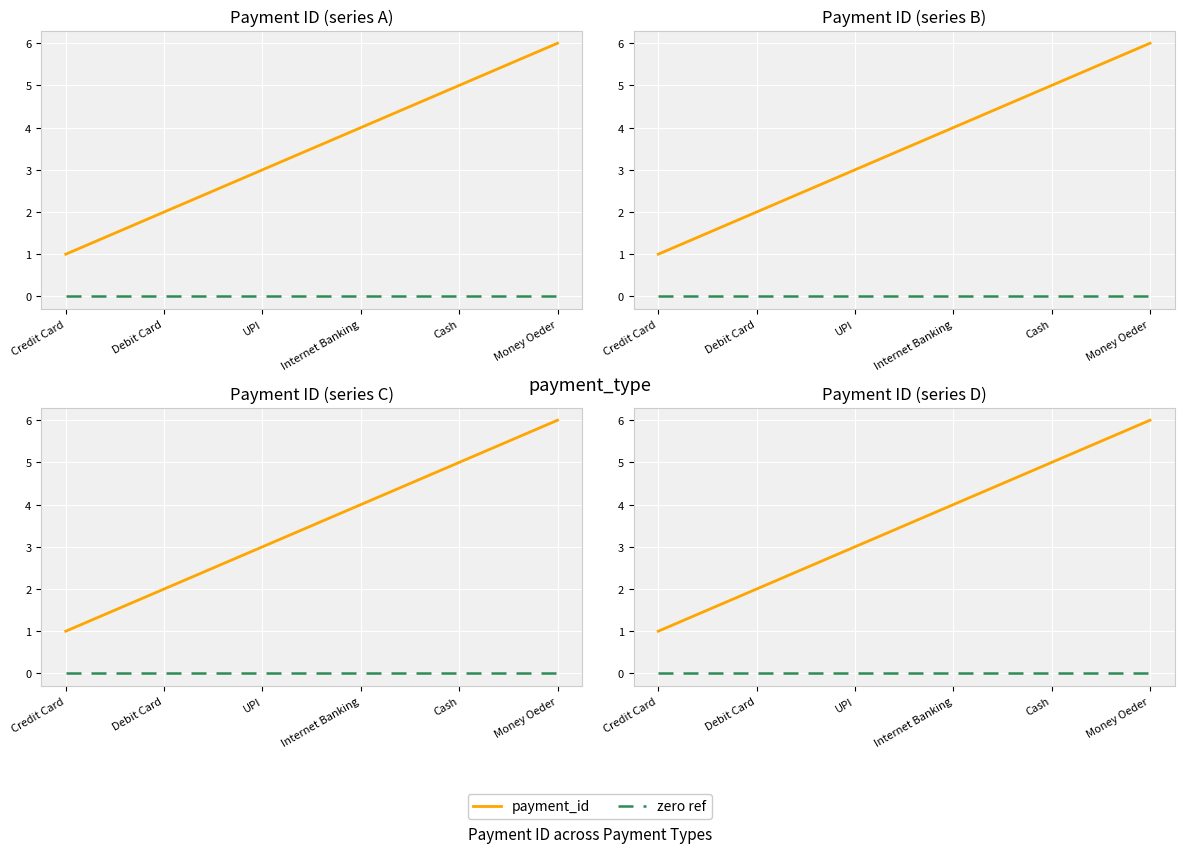

The payment_id series shows 2 at Credit Card. True or false?

False